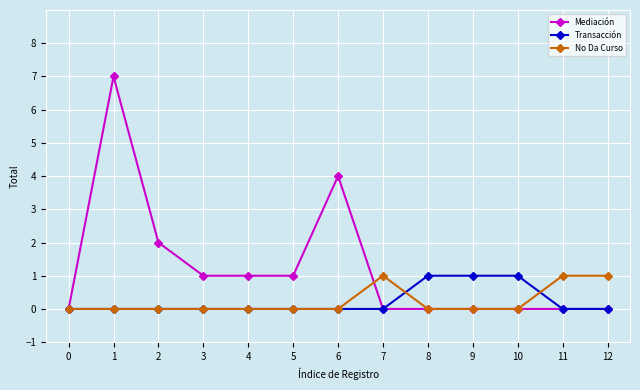

Between 1 and 8, which series saw the biggest shift?

Mediación